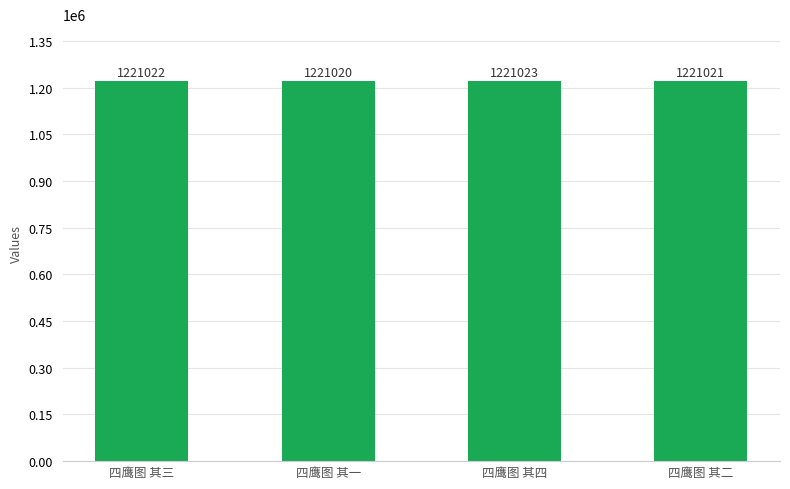

How many data points are less than 1221022?

2